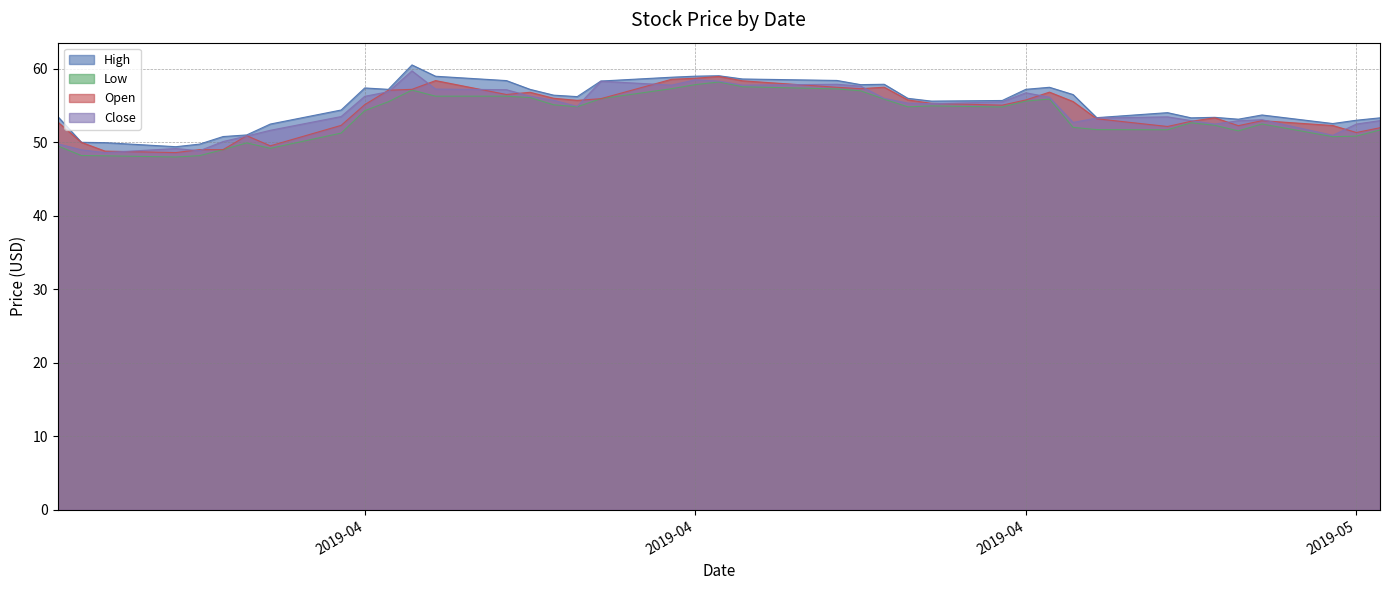

What is the spread (max minus min) of values at 2019-03-28?

1.1